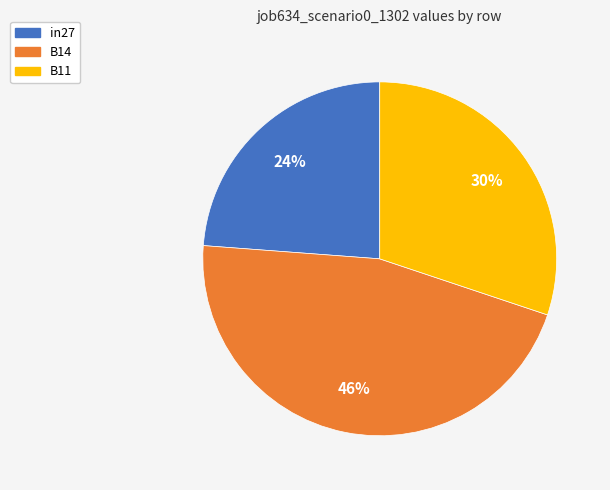

To the nearest percent, what portion does B11 represent?

30%